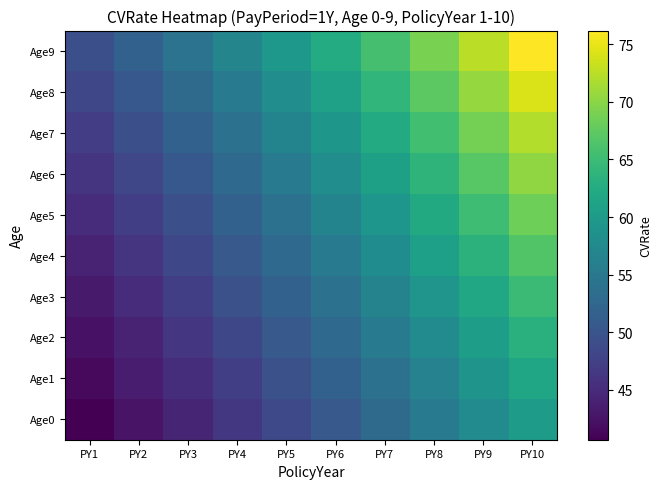

Reading right to left, extract all data points from this chart.

Age0: PY10=60.4	PY9=57.8	PY8=55.3	PY7=52.9	PY6=50.6	PY5=48.5	PY4=46.4	PY3=44.4	PY2=42.5	PY1=40.7
Age1: PY10=61.7	PY9=59.0	PY8=56.5	PY7=54.0	PY6=51.7	PY5=49.5	PY4=47.3	PY3=45.3	PY2=43.4	PY1=41.5
Age2: PY10=63.2	PY9=60.4	PY8=57.8	PY7=55.3	PY6=52.9	PY5=50.5	PY4=48.4	PY3=46.3	PY2=44.3	PY1=42.4
Age3: PY10=64.9	PY9=62.0	PY8=59.2	PY7=56.6	PY6=54.1	PY5=51.7	PY4=49.4	PY3=47.3	PY2=45.2	PY1=43.3
Age4: PY10=66.6	PY9=63.5	PY8=60.7	PY7=57.9	PY6=55.3	PY5=52.9	PY4=50.5	PY3=48.3	PY2=46.2	PY1=44.2
Age5: PY10=68.4	PY9=65.2	PY8=62.2	PY7=59.4	PY6=56.7	PY5=54.1	PY4=51.7	PY3=49.4	PY2=47.2	PY1=45.1
Age6: PY10=70.2	PY9=66.9	PY8=63.8	PY7=60.8	PY6=58.0	PY5=55.4	PY4=52.9	PY3=50.5	PY2=48.2	PY1=46.1
Age7: PY10=72.2	PY9=68.7	PY8=65.5	PY7=62.4	PY6=59.5	PY5=56.7	PY4=54.1	PY3=51.7	PY2=49.3	PY1=47.1
Age8: PY10=74.1	PY9=70.6	PY8=67.2	PY7=64.0	PY6=61.0	PY5=58.1	PY4=55.4	PY3=52.9	PY2=50.5	PY1=48.2
Age9: PY10=76.2	PY9=72.5	PY8=69.0	PY7=65.7	PY6=62.5	PY5=59.6	PY4=56.8	PY3=54.1	PY2=51.6	PY1=49.3